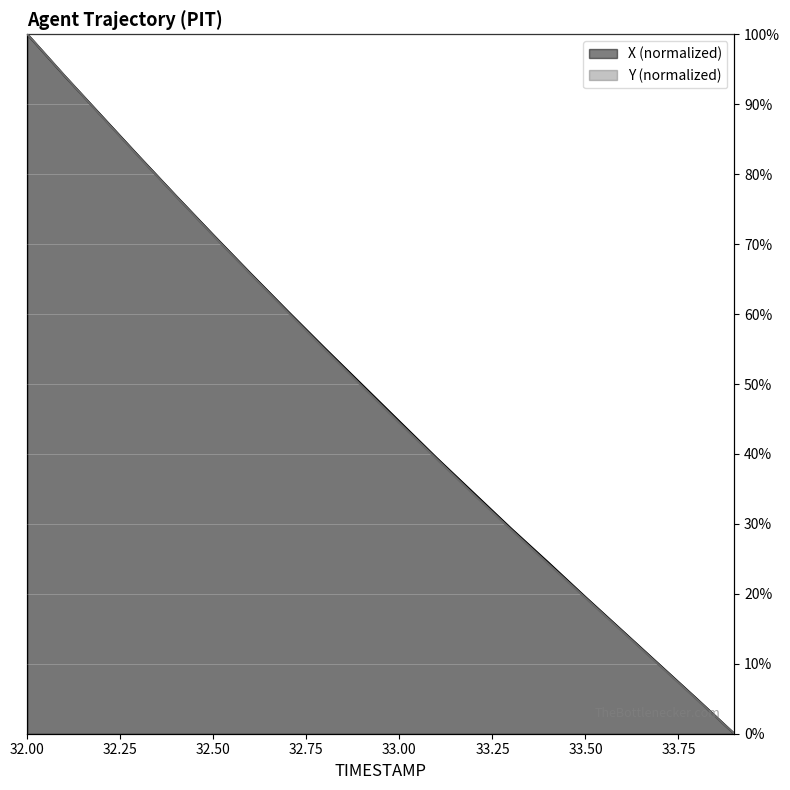

Which series has the largest total across all categories?

X